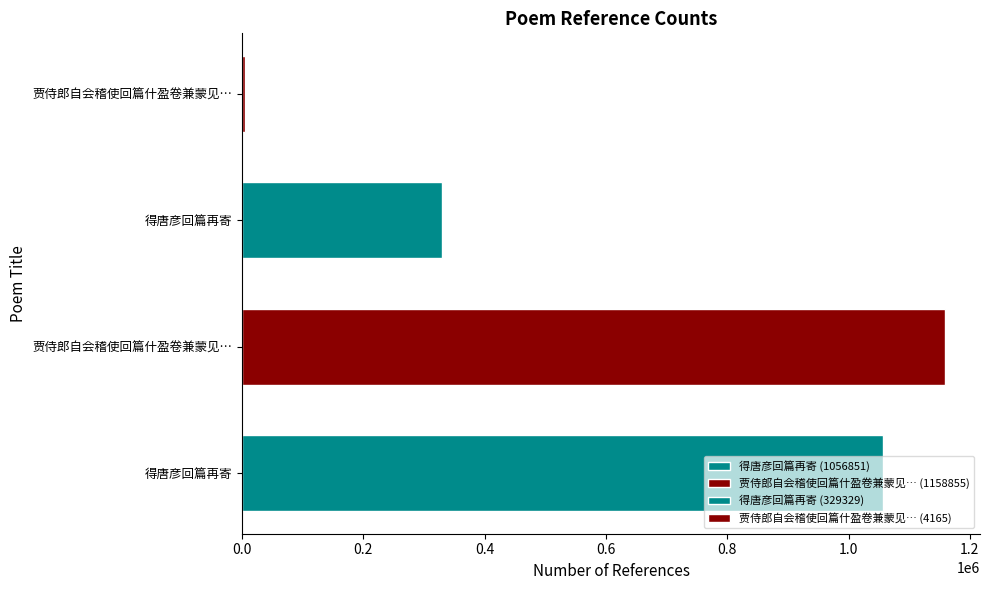

What is the difference between the second highest and second lowest values?

727522